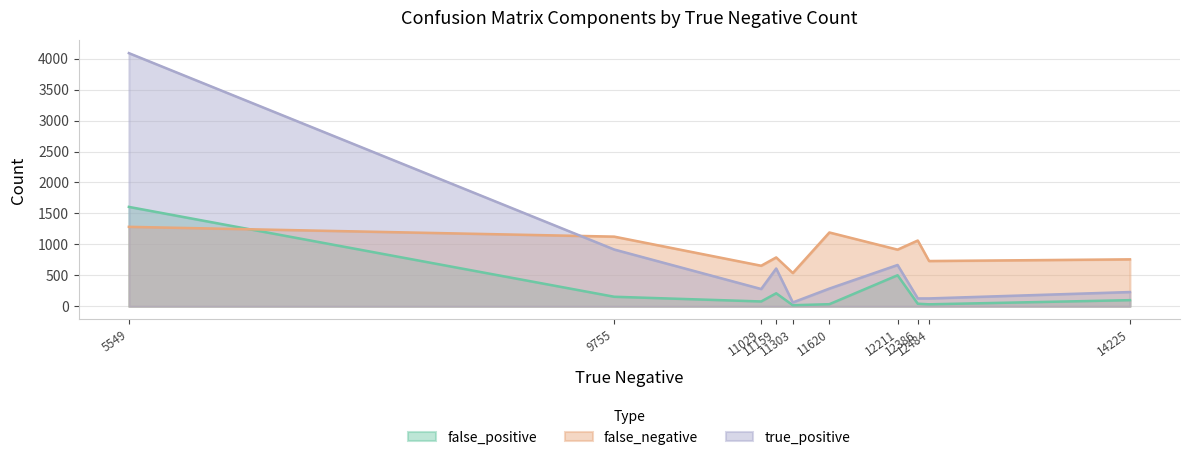

How many intersections are there between false_negative and true_positive?

1